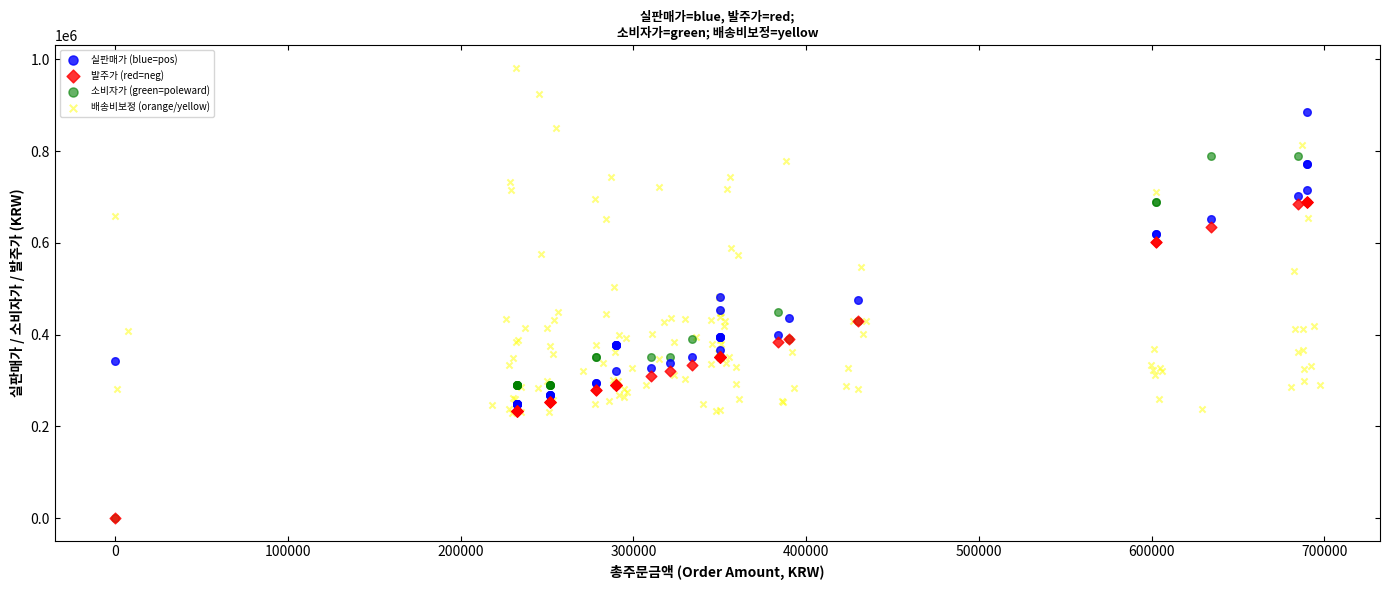

Which series contains the highest Y value?

배송비보정 (orange/yellow)